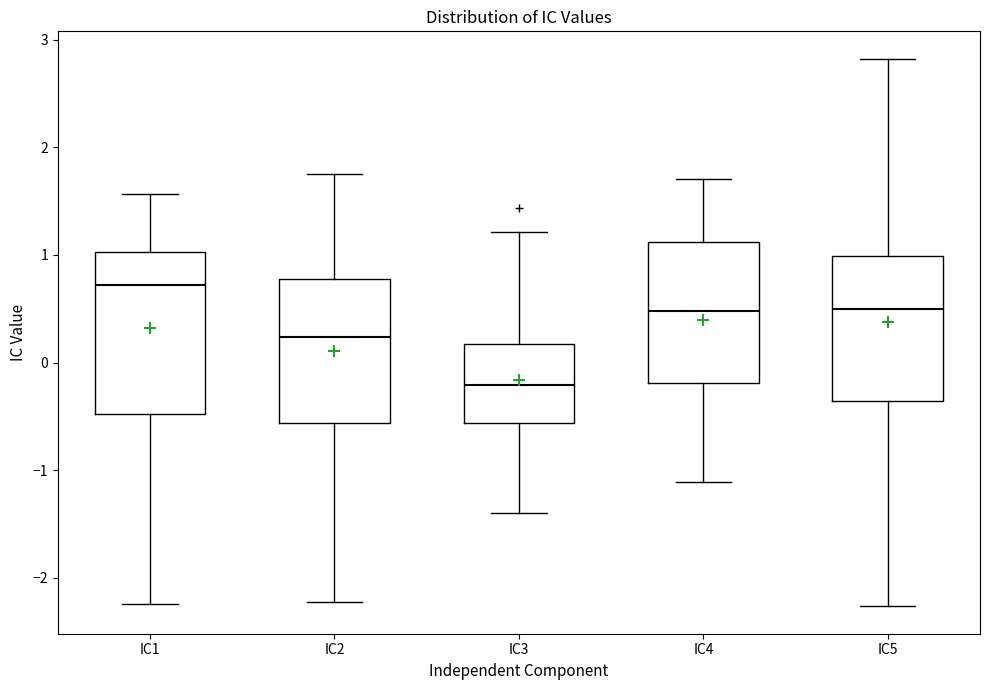

Where does the lower whisker of the box for IC1 end on the y-axis? The values are not printed on the chart, so give them approximately, as read against the axis.

-2.2